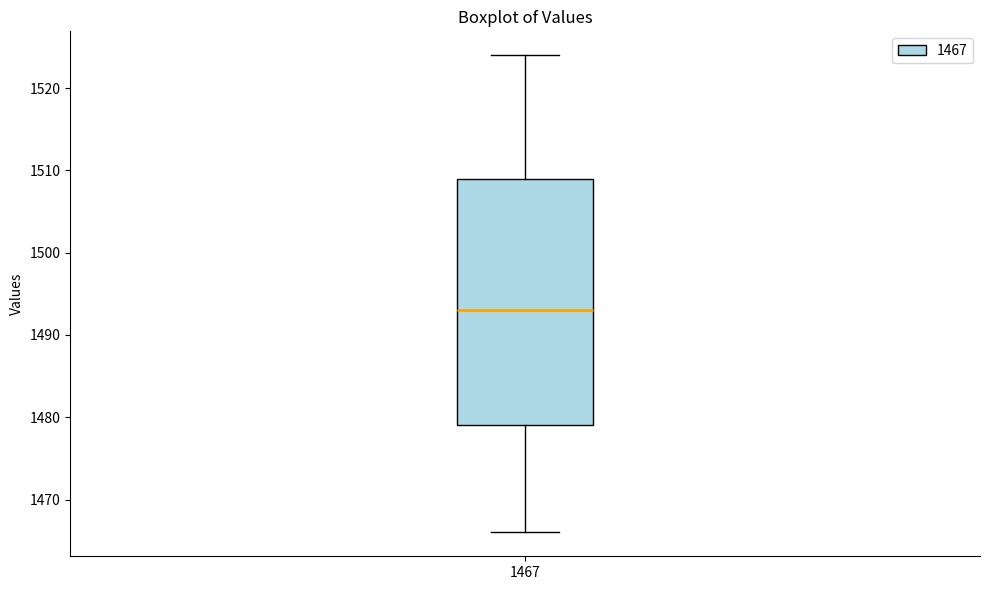

Read this box plot against the y-axis: the position of the median line, the range covered by the box, and the ends of both whiskers. The values are not printed on the chart, so give them approximately, as read against the axis.

median 1493, box 1479 to 1509, whiskers 1466 to 1524